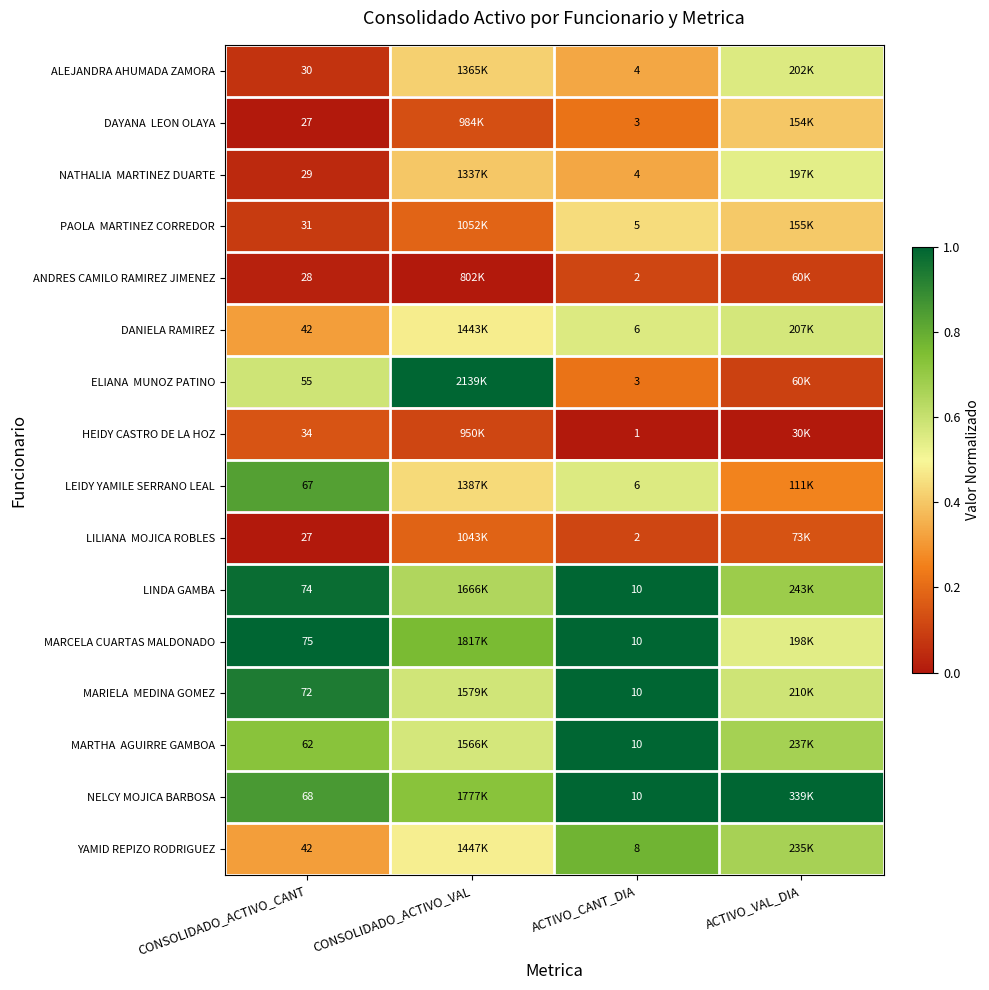

The value of ANDRES CAMILO RAMIREZ JIMENEZ at ACTIVO_VAL_DIA is 0.1. True or false?

True